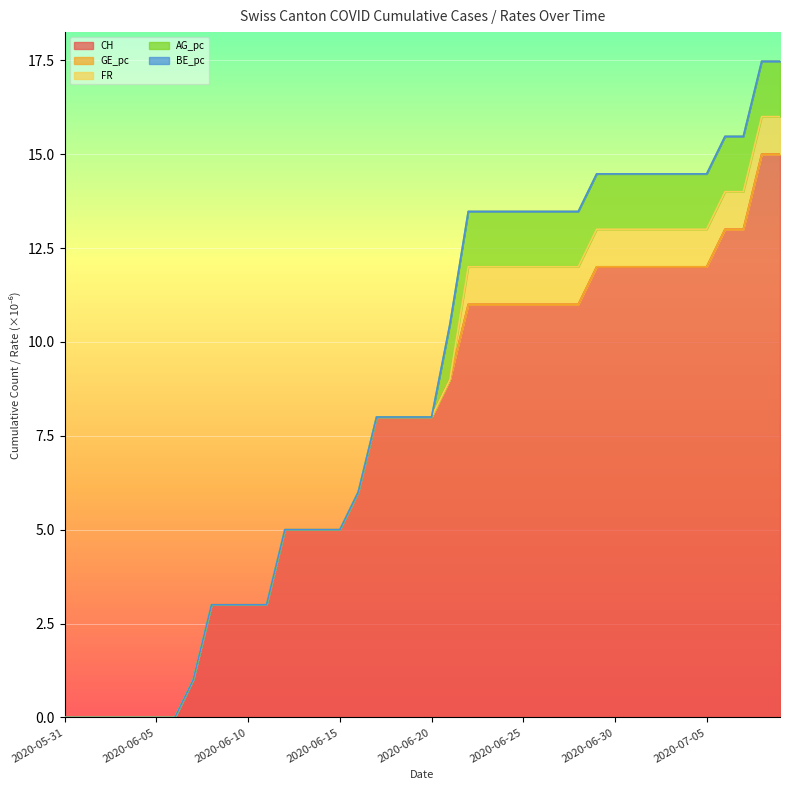

True or false: GE_pc and CH intersect in this chart.

False